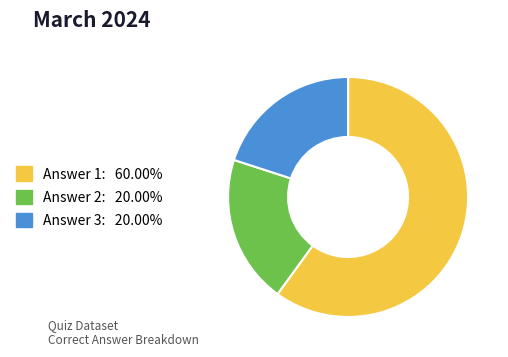

Is there any slice that represents more than half of the pie?

Yes